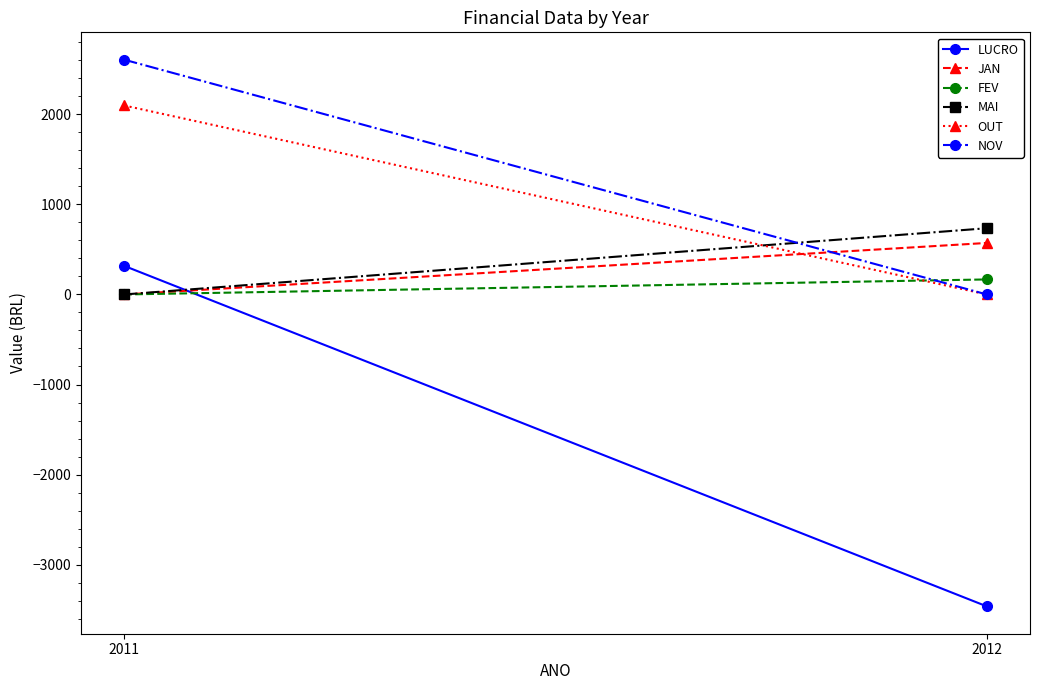

How many categories are shown in the chart?

2